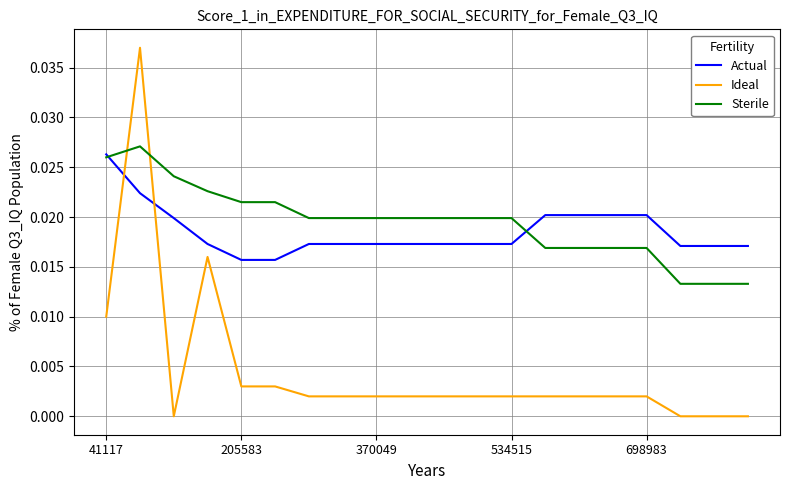

Which series has the widest spread of values?

Ideal